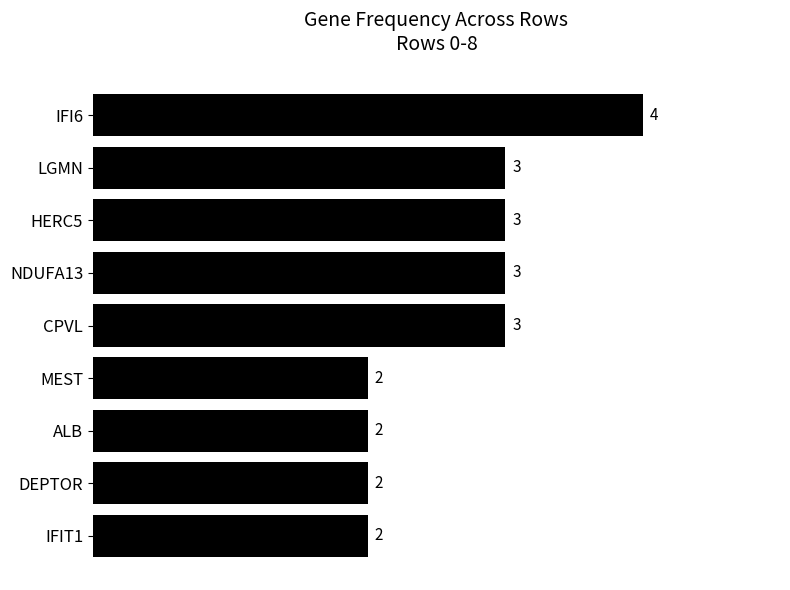

What is the average value?

3